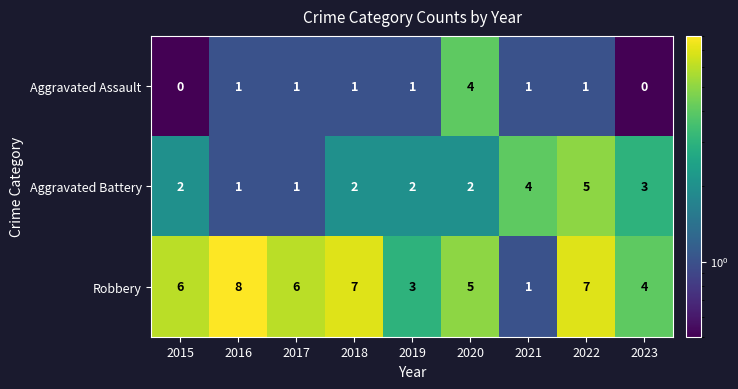

What is the spread (max minus min) of values at 2023?

4